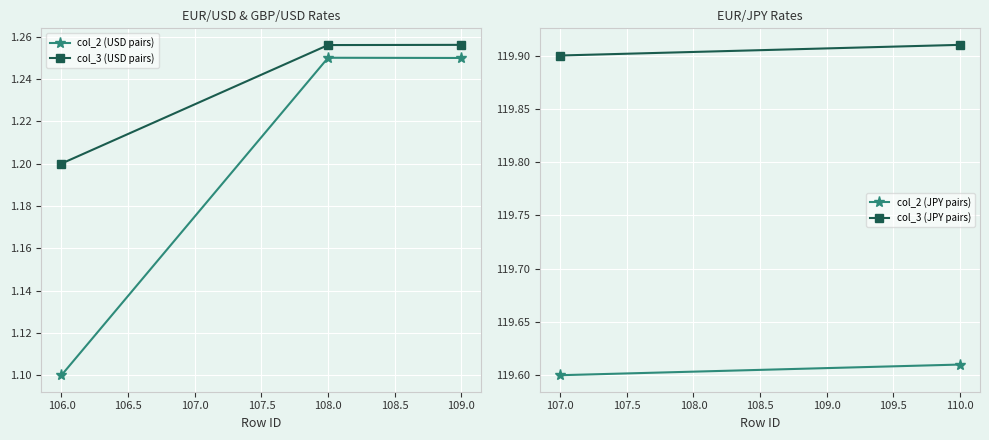

What is the label of the 3rd point from the left?

109.0